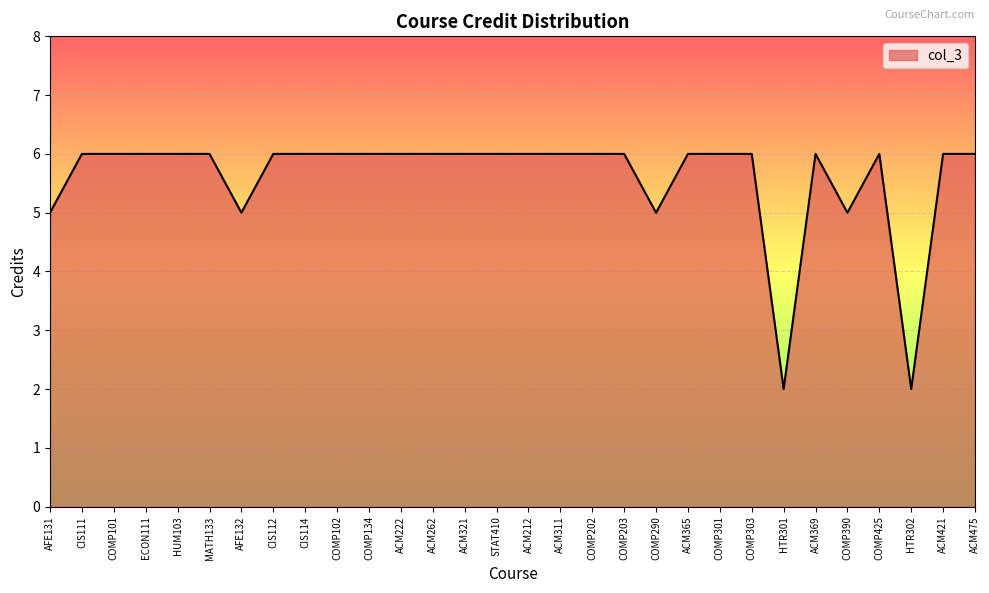

The chart shows a value of 6 at HUM103. True or false?

True